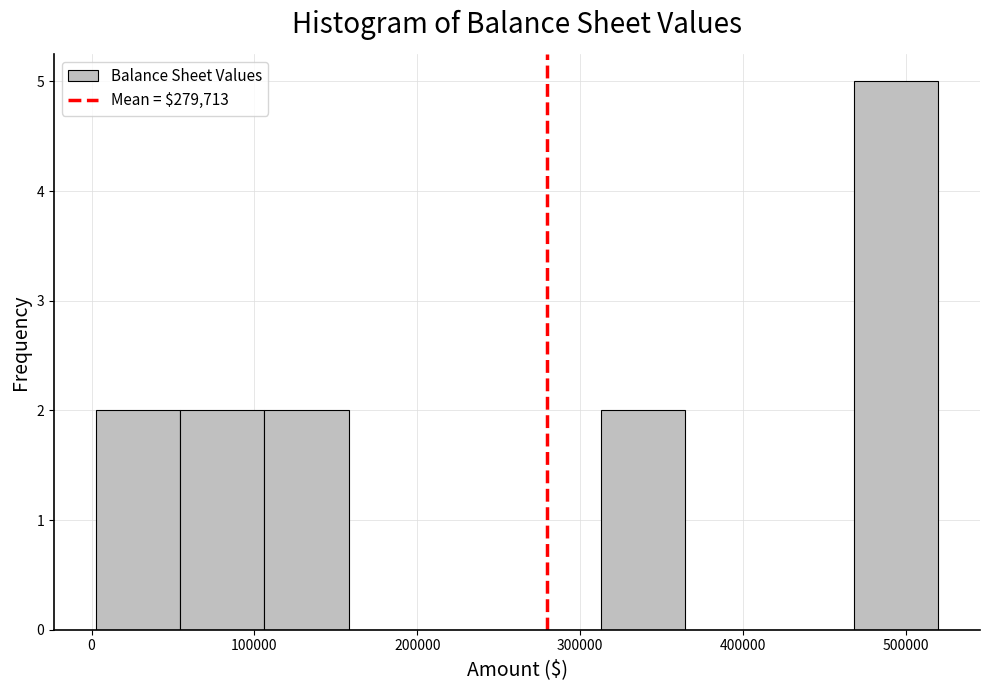

Reading left to right, list every bar in this chart as the range it spans on the x-axis followed by its height. Neither the bar edges nor the heights are printed on the chart, so give them approximately, as read against the axes.

0 to 50000: 2
50000 to 110000: 2
110000 to 160000: 2
160000 to 210000: 0
210000 to 260000: 0
260000 to 310000: 0
310000 to 360000: 2
360000 to 420000: 0
420000 to 470000: 0
470000 to 520000: 5